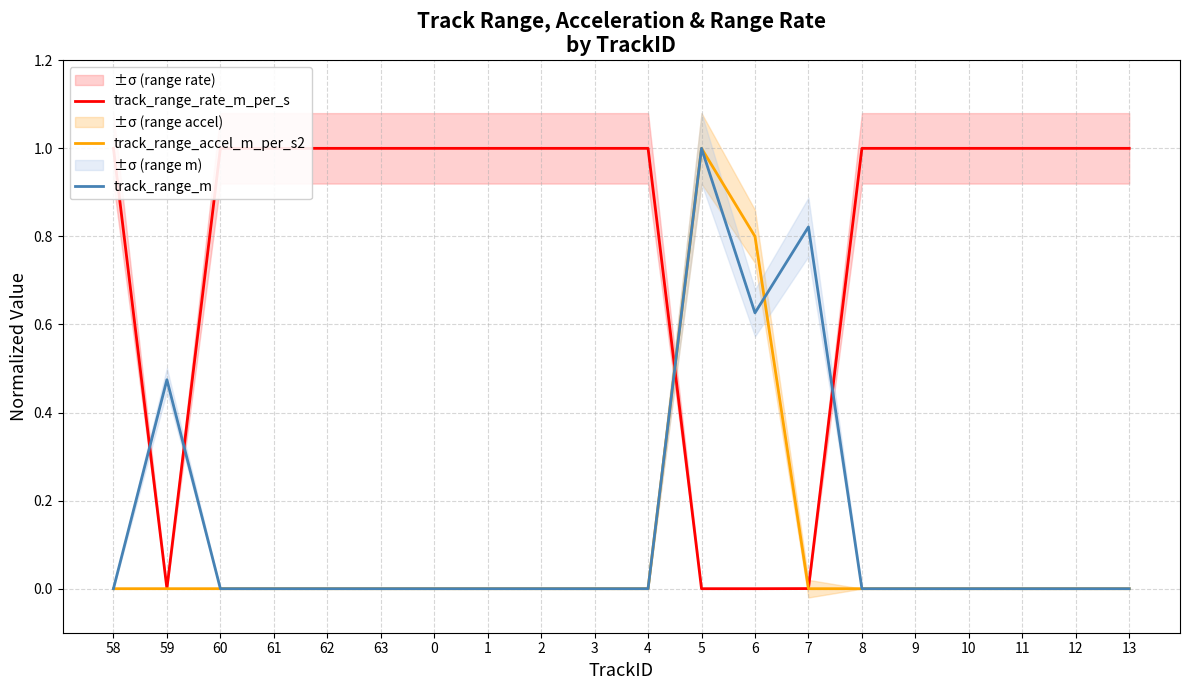

Between 60 and 8, which series saw the biggest shift?

track_range_rate_m_per_s